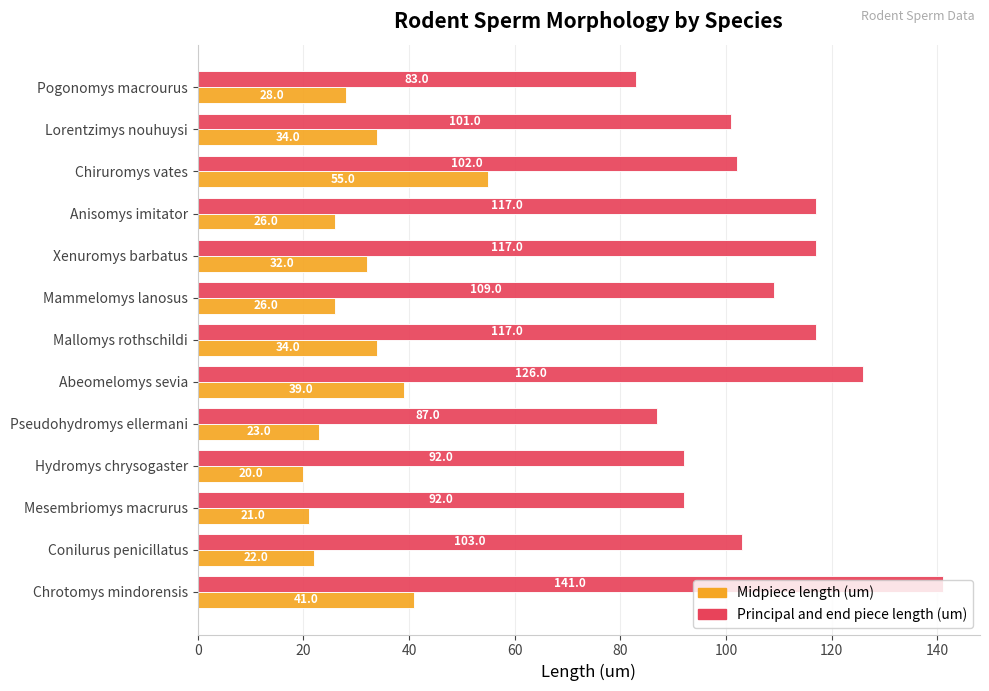

What is the difference between the maximum and minimum values in the Midpiece length (um) series?

35